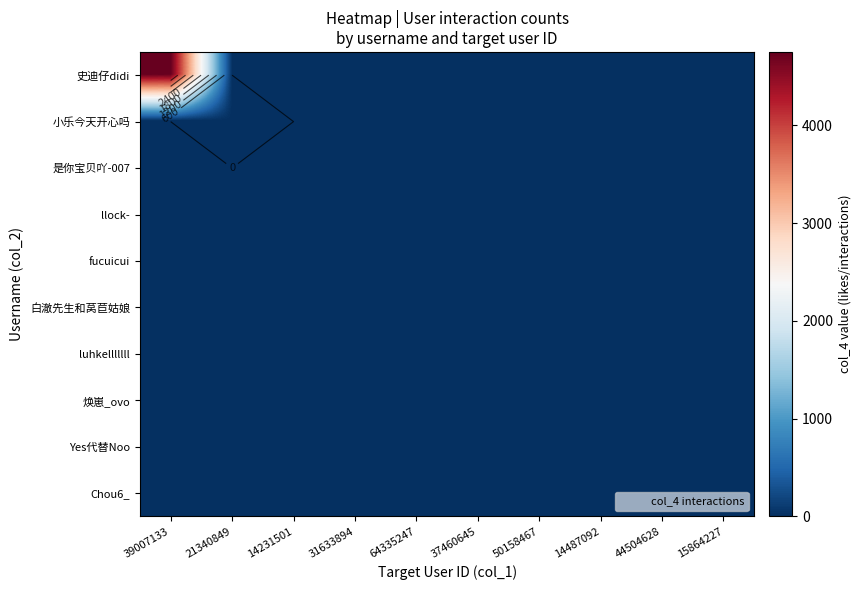

At which category is the sum across all series the highest?

39007133